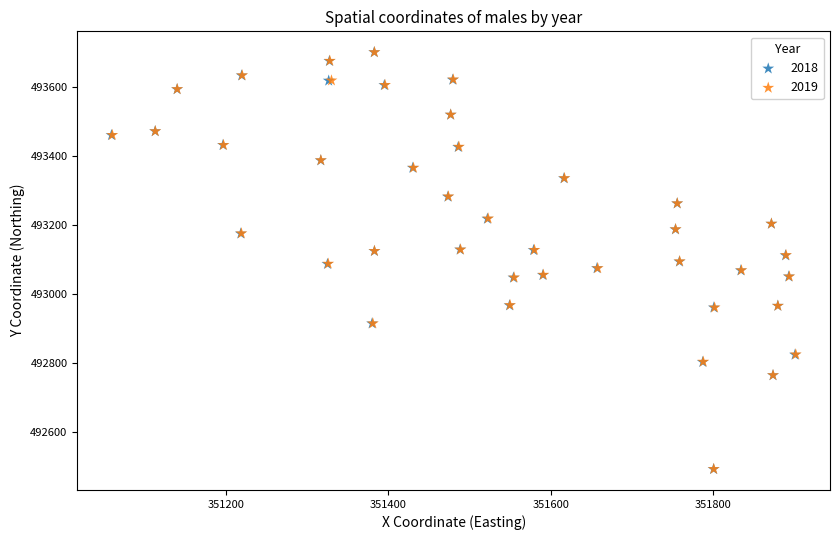

Which series has the widest spread of Y values?

2018